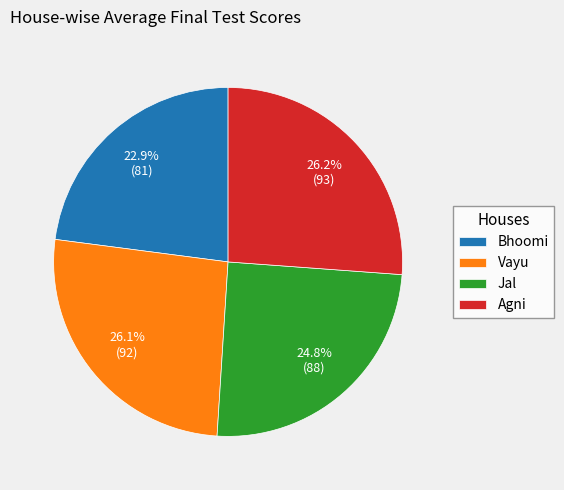

Is there a majority slice in this chart?

No